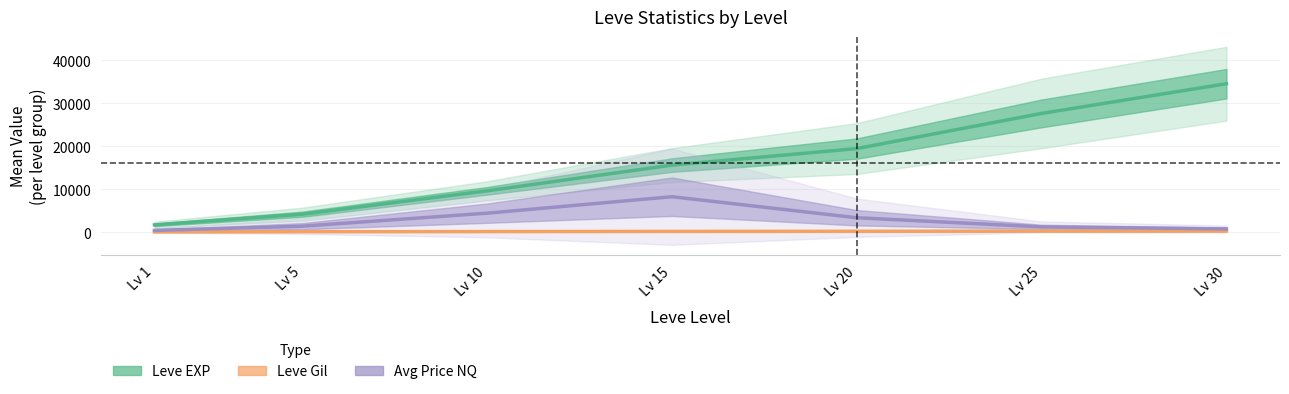

Where is Leve Gil nearest to the value 225?

Lv 15